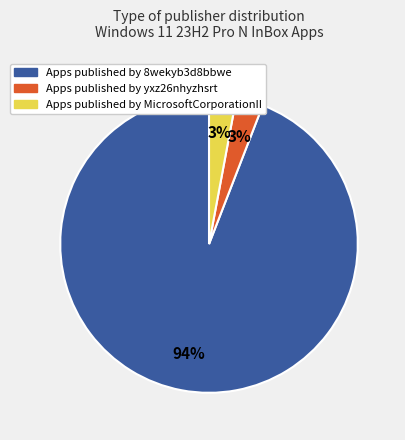

Combined, do Apps published by MicrosoftCorporationII and Apps published by 8wekyb3d8bbwe account for over 50%?

Yes